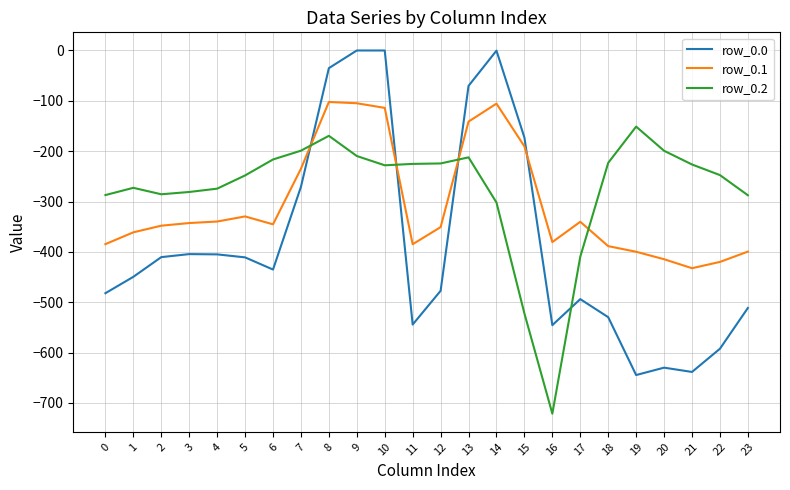

List the series in order of their peak value, lowest first.

row_0.2, row_0.1, row_0.0